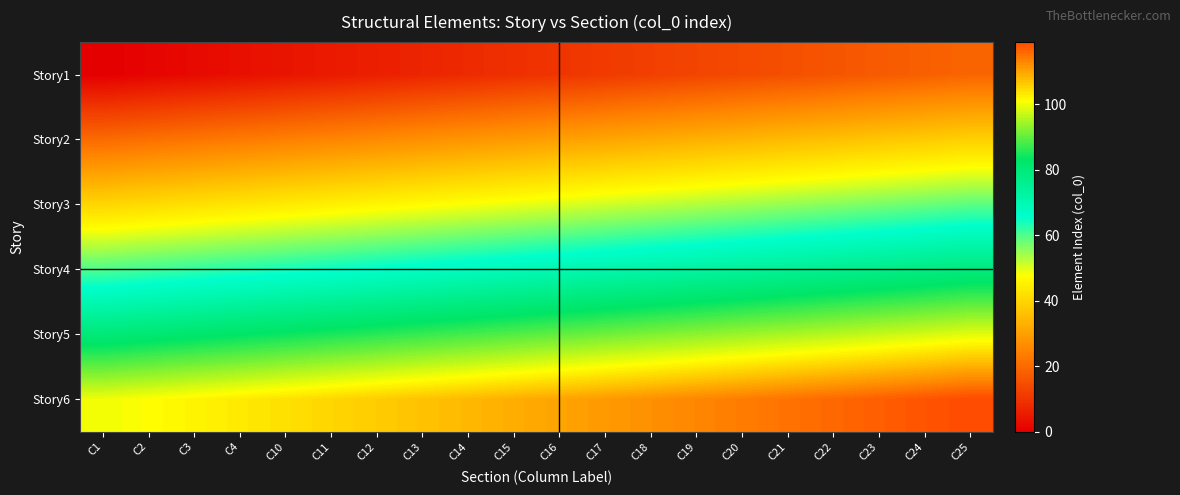

Reading left to right, extract all data points from this chart.

Story1: C1=0	C2=1	C3=2	C4=3	C10=4	C11=5	C12=6	C13=7	C14=8	C15=9	C16=10	C17=11	C18=12	C19=13	C20=14	C21=15	C22=16	C23=17	C24=18	C25=19
Story2: C1=20	C2=21	C3=22	C4=23	C10=24	C11=25	C12=26	C13=27	C14=28	C15=29	C16=30	C17=31	C18=32	C19=33	C20=34	C21=35	C22=36	C23=37	C24=38	C25=39
Story3: C1=40	C2=41	C3=42	C4=43	C10=44	C11=45	C12=46	C13=47	C14=48	C15=49	C16=50	C17=51	C18=52	C19=53	C20=54	C21=55	C22=56	C23=57	C24=58	C25=59
Story4: C1=60	C2=61	C3=62	C4=63	C10=64	C11=65	C12=66	C13=67	C14=68	C15=69	C16=70	C17=71	C18=72	C19=73	C20=74	C21=75	C22=76	C23=77	C24=78	C25=79
Story5: C1=80	C2=81	C3=82	C4=83	C10=84	C11=85	C12=86	C13=87	C14=88	C15=89	C16=90	C17=91	C18=92	C19=93	C20=94	C21=95	C22=96	C23=97	C24=98	C25=99
Story6: C1=100	C2=101	C3=102	C4=103	C10=104	C11=105	C12=106	C13=107	C14=108	C15=109	C16=110	C17=111	C18=112	C19=113	C20=114	C21=115	C22=116	C23=117	C24=118	C25=119